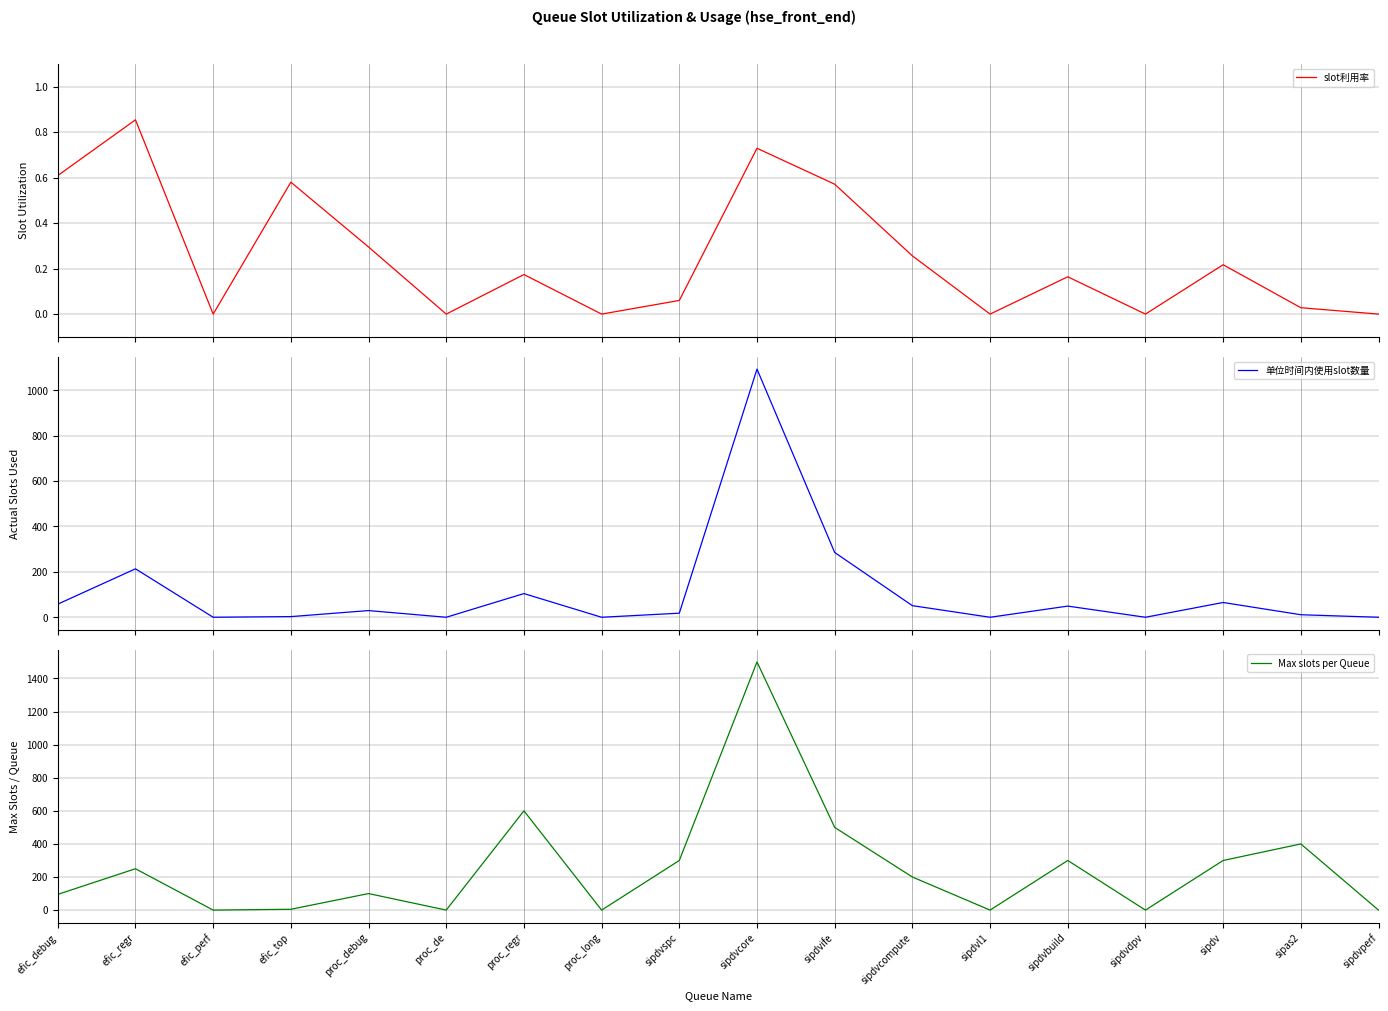

Which label corresponds to the largest value in the chart?

sipdvcore